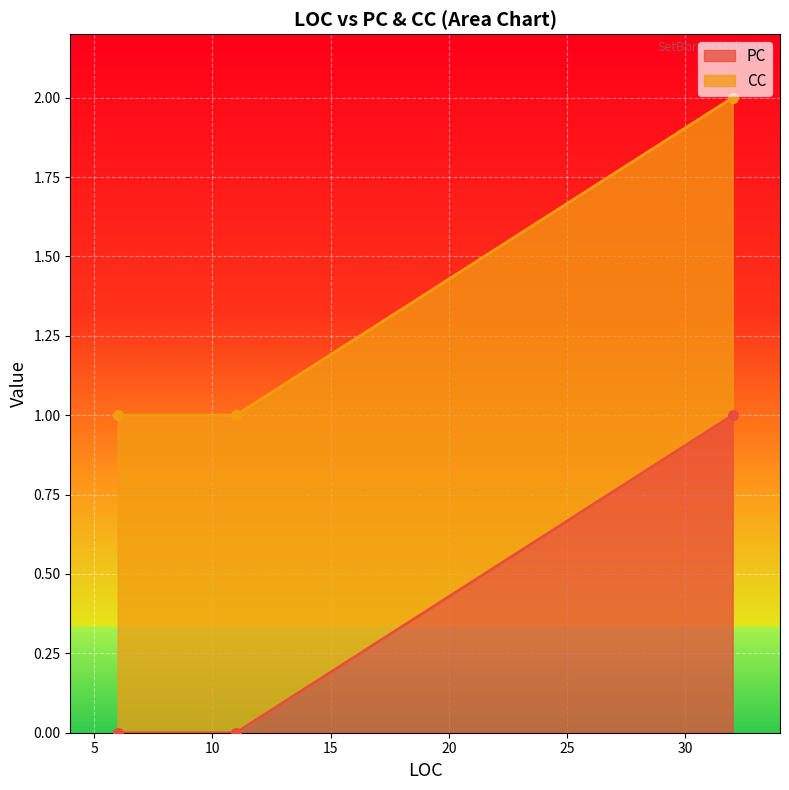

How many distinct data groups are displayed?

2